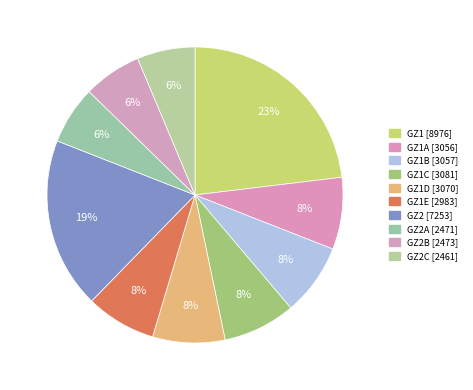

Which slice is the largest?

GZ1